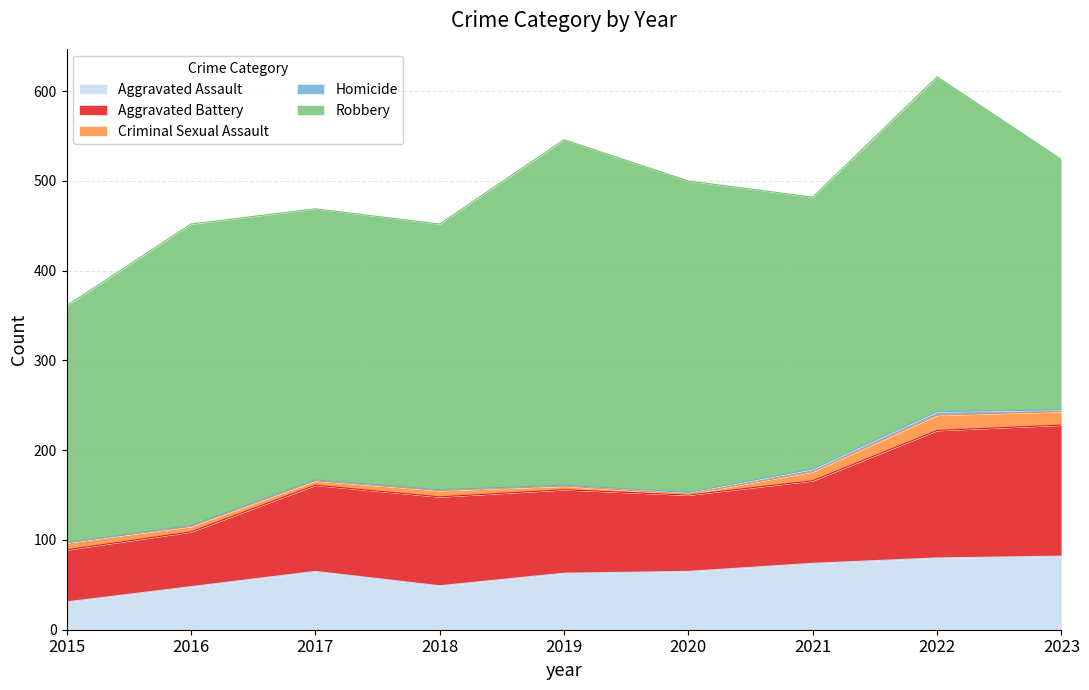

What is the difference between the highest and lowest values at 2016?

335